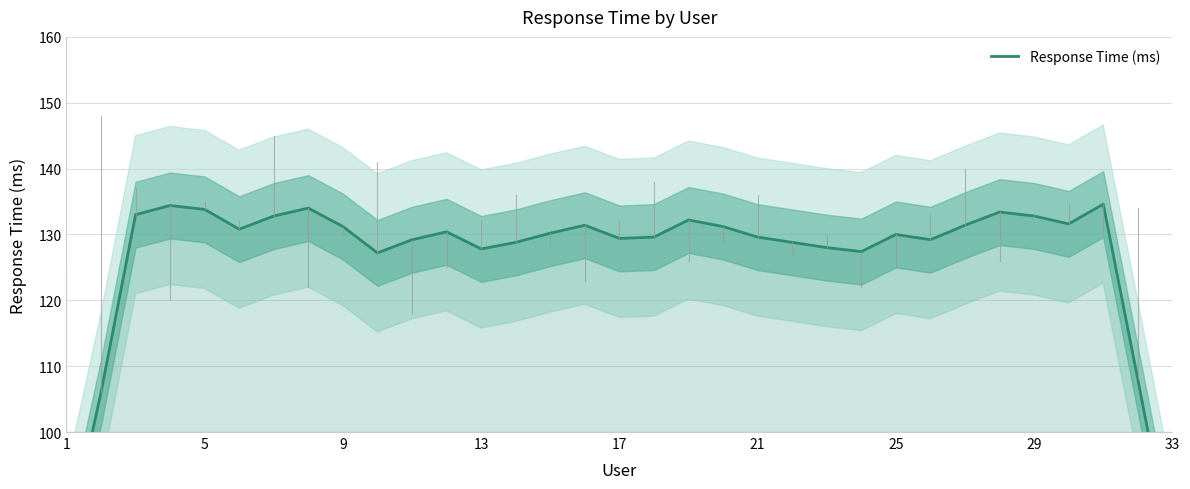

What is the average value?

126.4